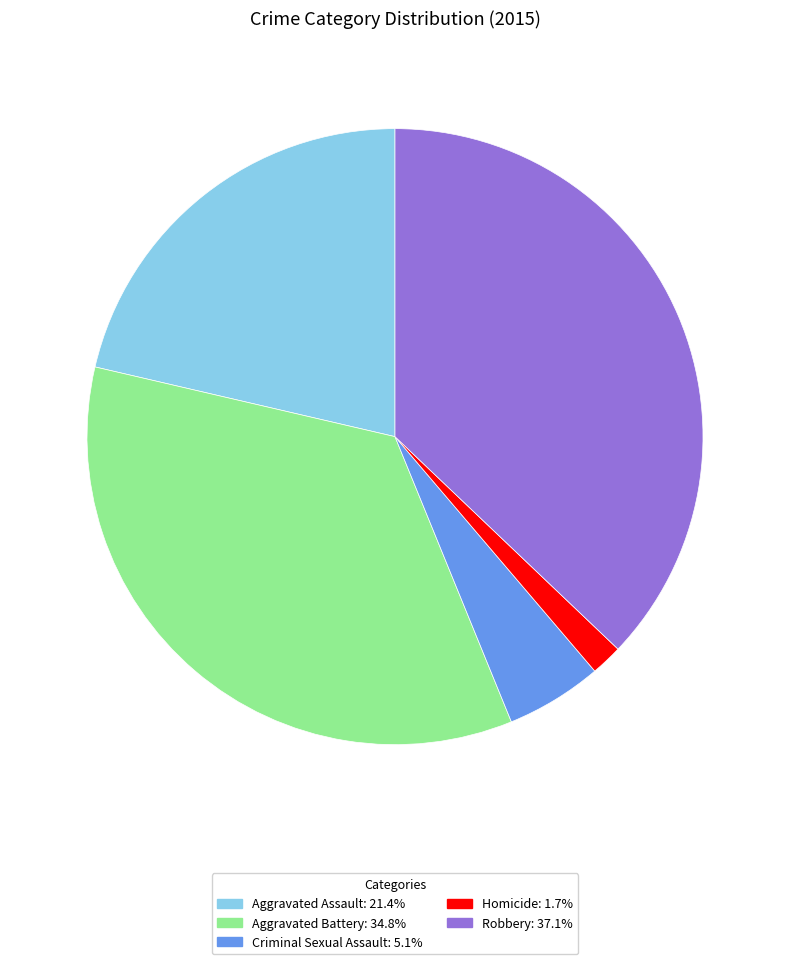

What is the largest slice in the pie chart?

Robbery